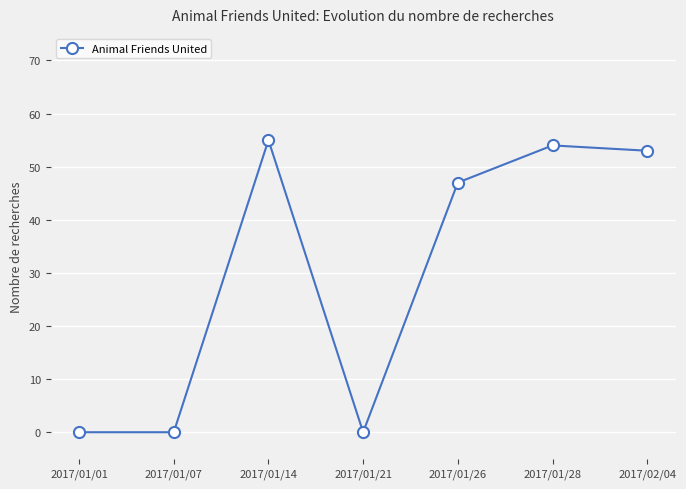

What position from the left is 2017/02/04?

7